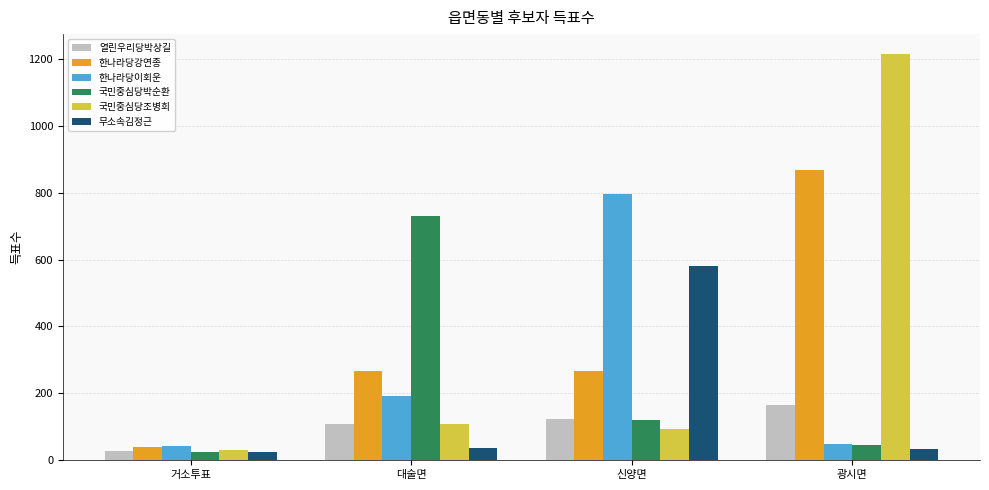

The 국민중심당박순환 series shows 1080 at 대술면. True or false?

False